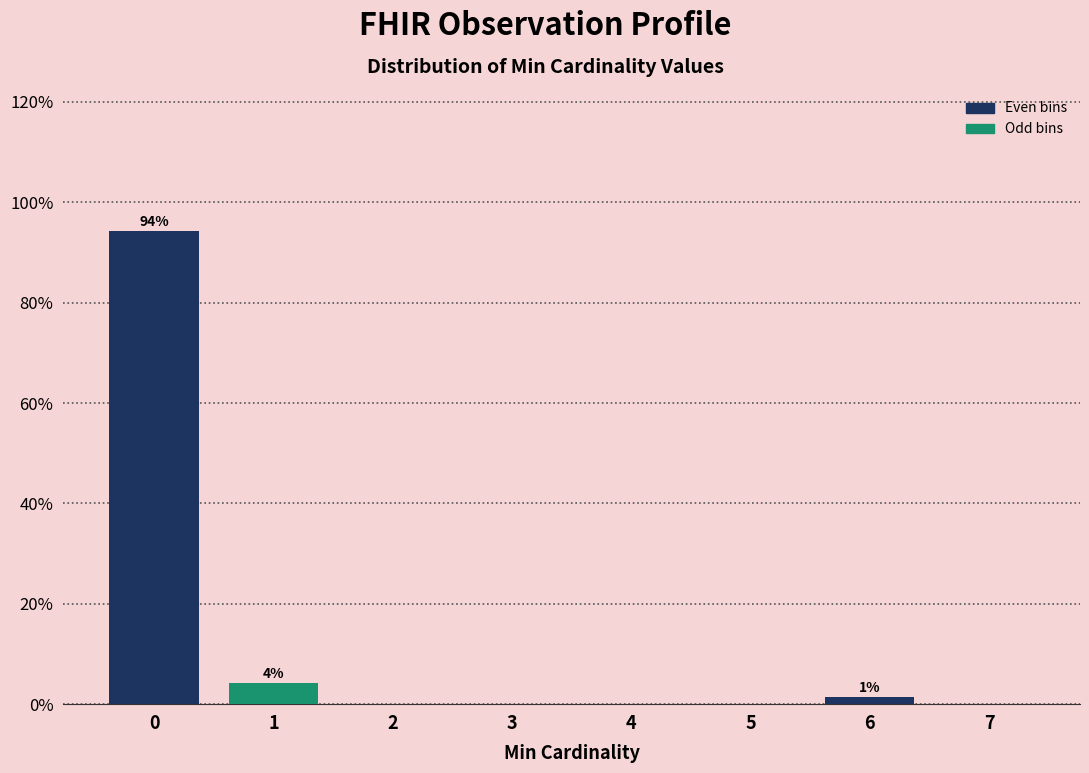

Reading right to left, what are all the values shown in this chart?

7=0.0	6=1.4	5=0.0	4=0.0	3=0.0	2=0.0	1=4.3	0=94.3